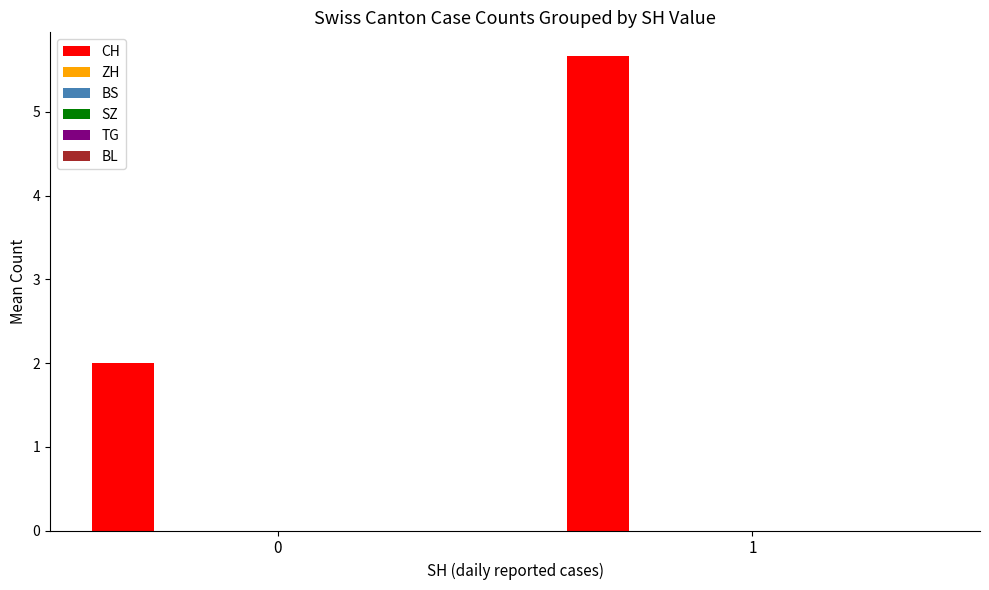

What is the sum of all values?

7.7